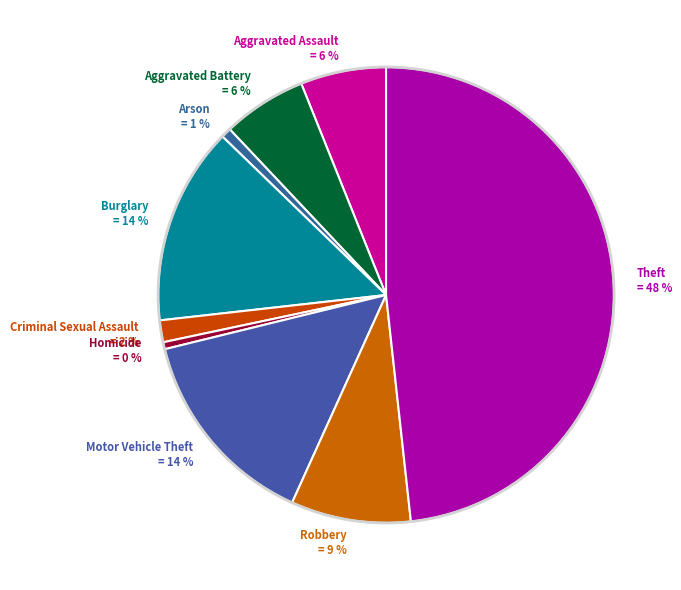

Which category has the biggest portion of the pie?

Theft